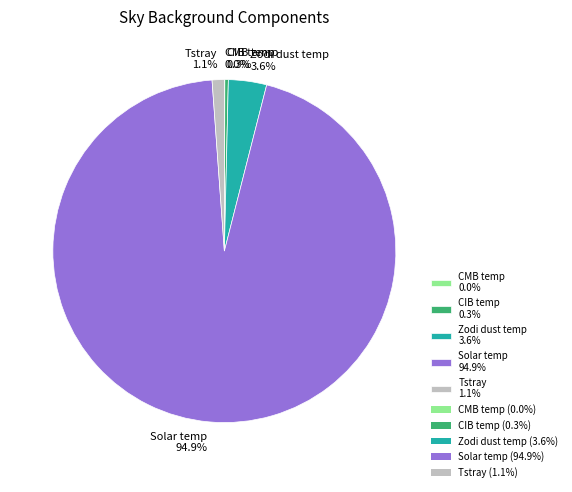

The Tstray slice represents 1% of the pie. True or false?

True